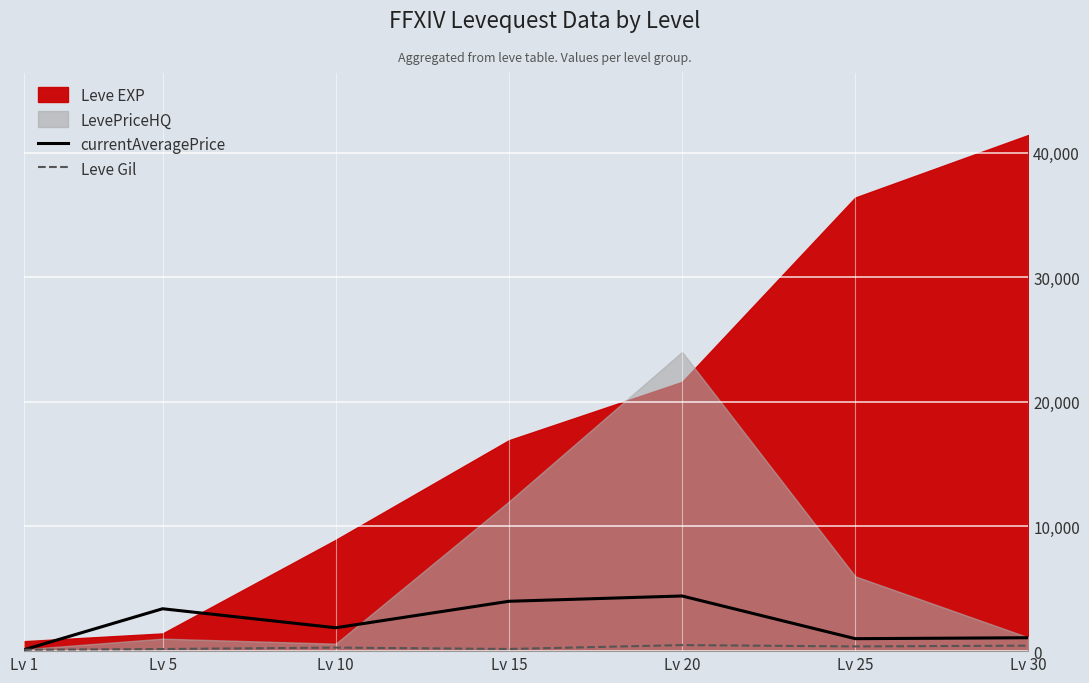

After their last crossing, which series has the higher values: currentAveragePrice or Leve Gil?

currentAveragePrice